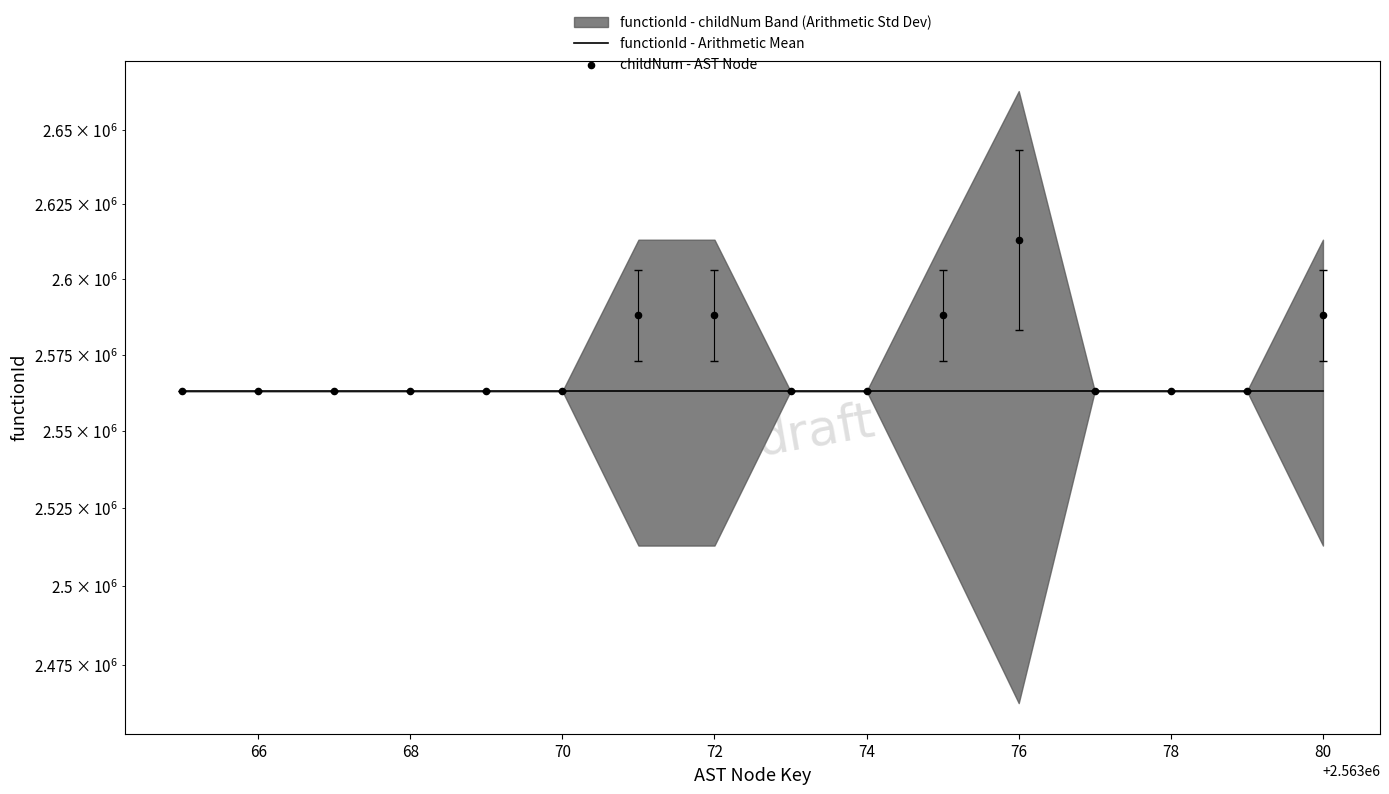

At how many categories does at least one series exceed 2571873?

5